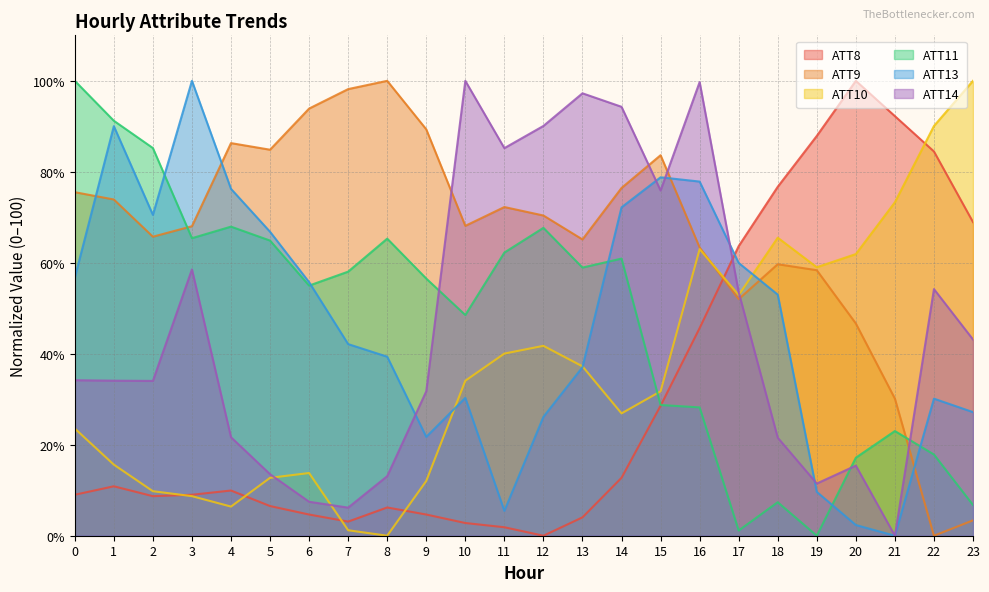

Reading left to right, list all the values displayed in this chart.

ATT8: 0=9.0	1=10.9	2=8.7	3=9.0	4=9.9	5=6.5	6=4.7	7=3.1	8=6.2	9=4.7	10=2.8	11=1.9	12=0.0	13=4.0	14=12.7	15=28.6	16=45.7	17=63.7	18=76.7	19=87.9	20=100.0	21=92.2	22=84.5	23=68.9
ATT9: 0=75.5	1=73.9	2=65.7	3=68.0	4=86.3	5=84.9	6=93.9	7=98.2	8=100.0	9=89.3	10=68.1	11=72.3	12=70.4	13=65.1	14=76.4	15=83.6	16=63.4	17=52.0	18=59.7	19=58.4	20=46.7	21=30.1	22=0.0	23=3.4
ATT10: 0=23.6	1=15.6	2=9.8	3=8.7	4=6.4	5=12.7	6=13.8	7=1.2	8=0.0	9=12.0	10=34.1	11=40.0	12=41.7	13=37.2	14=26.9	15=31.7	16=63.0	17=52.9	18=65.5	19=59.0	20=61.9	21=73.3	22=90.1	23=100.0
ATT11: 0=100.0	1=91.2	2=85.2	3=65.4	4=67.9	5=64.9	6=55.0	7=58.1	8=65.3	9=56.5	10=48.5	11=62.2	12=67.7	13=58.9	14=60.9	15=28.7	16=28.2	17=1.1	18=7.4	19=0.0	20=17.2	21=23.0	22=17.8	23=6.8
ATT13: 0=56.7	1=90.0	2=70.5	3=100.0	4=76.3	5=66.8	6=55.7	7=42.1	8=39.4	9=21.7	10=30.3	11=5.5	12=26.1	13=37.0	14=72.2	15=78.8	16=77.9	17=60.0	18=53.0	19=9.6	20=2.4	21=0.0	22=30.1	23=27.2
ATT14: 0=34.2	1=34.1	2=34.0	3=58.5	4=21.7	5=13.5	6=7.5	7=6.2	8=13.1	9=31.7	10=100.0	11=85.2	12=90.1	13=97.3	14=94.3	15=75.9	16=99.7	17=53.5	18=21.6	19=11.5	20=15.4	21=0.0	22=54.2	23=43.1